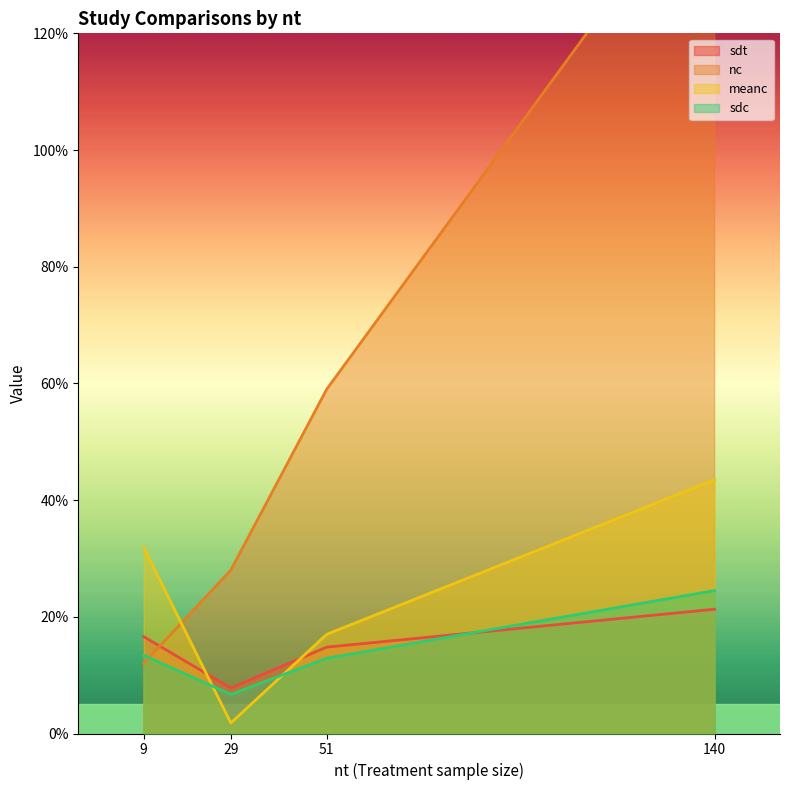

The sdc series shows 6.7 at 29. True or false?

True